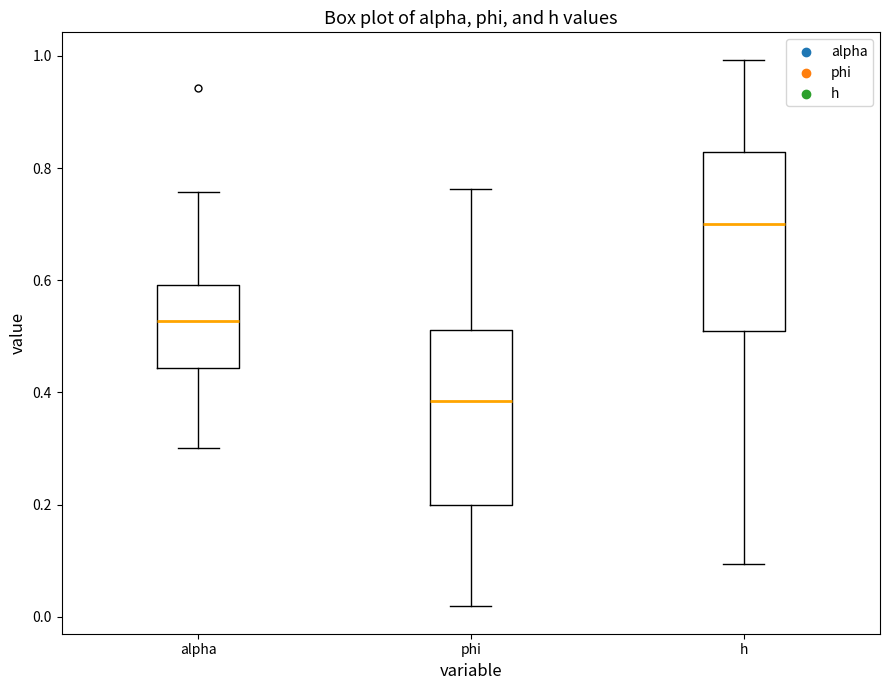

Reading left to right, read every box against the y-axis: the position of its median line, the range the box covers, and the ends of its whiskers. The values are not printed on the chart, so give them approximately, as read against the axis.

alpha: median 0.52, box 0.44 to 0.60, whiskers 0.30 to 0.76
phi: median 0.38, box 0.20 to 0.52, whiskers 0.02 to 0.76
h: median 0.70, box 0.50 to 0.82, whiskers 0.10 to 1.00